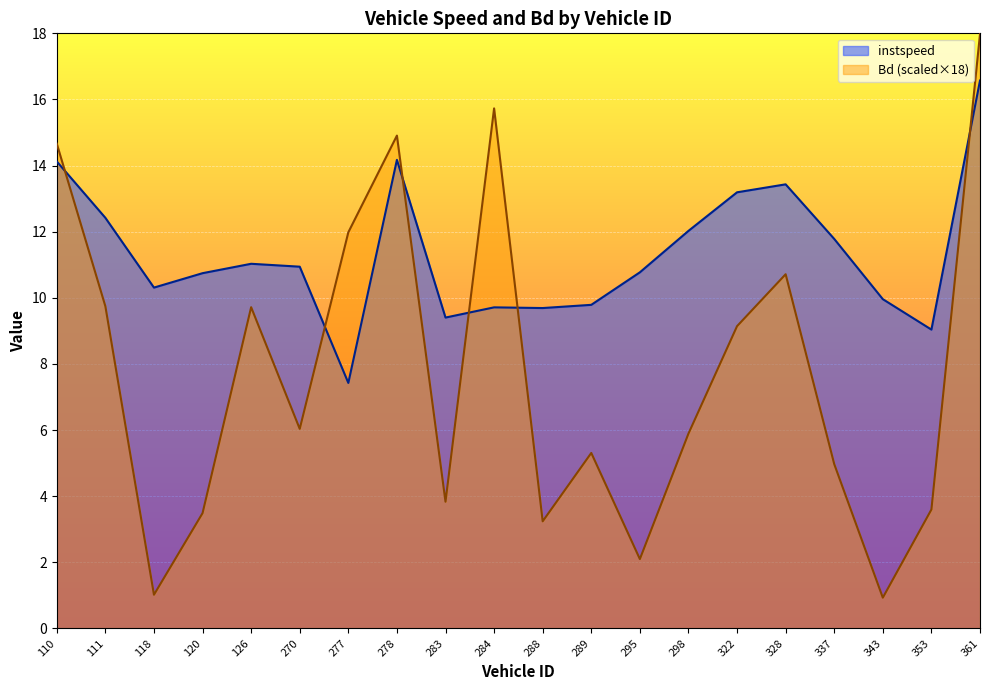

Reading right to left, transcribe all the data shown in this chart.

instspeed: 361.0=16.6	353.0=9.0	343.0=10.0	337.0=11.8	328.0=13.4	322.0=13.2	298.0=12.0	295.0=10.8	289.0=9.8	288.0=9.7	284.0=9.7	283.0=9.4	278.0=14.2	277.0=7.4	270.0=10.9	126.0=11.0	120.0=10.7	118.0=10.3	111.0=12.4	110.0=14.1
Bd: 361.0=18.0	353.0=3.6	343.0=0.9	337.0=5.0	328.0=10.7	322.0=9.1	298.0=5.9	295.0=2.1	289.0=5.3	288.0=3.2	284.0=15.7	283.0=3.8	278.0=14.9	277.0=12.0	270.0=6.0	126.0=9.7	120.0=3.5	118.0=1.0	111.0=9.7	110.0=14.7